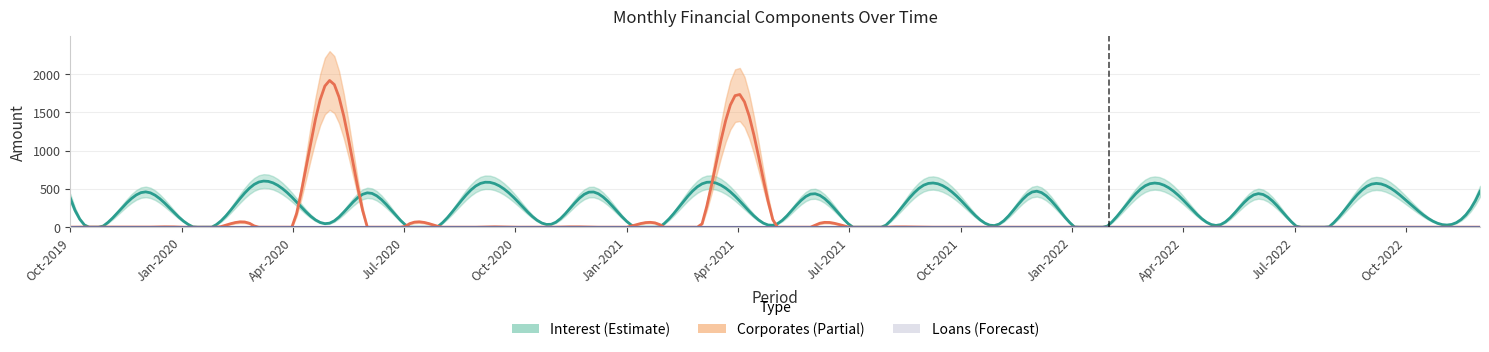

Reading left to right, transcribe all the data shown in this chart.

Corporates: Oct-2019=0.0	Nov-2019=0.0	Dec-2019=0.0	Jan-2020=0.0	Feb-2020=0.0	Mar-2020=0.0	Apr-2020=0.0	May-2020=1917.9	Jun-2020=0.0	Jul-2020=0.0	Aug-2020=0.0	Sep-2020=0.0	Oct-2020=0.0	Nov-2020=0.0	Dec-2020=0.0	Jan-2021=0.0	Feb-2021=0.0	Mar-2021=0.0	Apr-2021=1742.5	May-2021=0.0	Jun-2021=0.0	Jul-2021=0.0	Aug-2021=0.0	Sep-2021=0.0	Oct-2021=0.0	Nov-2021=0.0	Dec-2021=0.0	Jan-2022=0.0	Feb-2022=0.0	Mar-2022=0.0	Apr-2022=0.0	May-2022=0.0	Jun-2022=0.0	Jul-2022=0.0	Aug-2022=0.0	Sep-2022=0.0	Oct-2022=0.0	Nov-2022=0.0	Dec-2022=0.0
Interest: Oct-2019=379.4	Nov-2019=56.0	Dec-2019=461.2	Jan-2020=99.5	Feb-2020=56.0	Mar-2020=571.9	Apr-2020=380.1	May-2020=54.2	Jun-2020=448.8	Jul-2020=43.5	Aug-2020=43.5	Sep-2020=559.4	Oct-2020=365.9	Nov-2020=43.5	Dec-2020=460.2	Jan-2021=75.7	Feb-2021=43.5	Mar-2021=559.4	Apr-2021=365.9	May-2021=32.2	Jun-2021=437.4	Jul-2021=32.2	Aug-2021=32.2	Sep-2021=548.1	Oct-2021=354.5	Nov-2021=32.2	Dec-2021=469.6	Jan-2022=32.2	Feb-2022=32.2	Mar-2022=548.1	Apr-2022=354.5	May-2022=32.2	Jun-2022=437.4	Jul-2022=32.2	Aug-2022=32.2	Sep-2022=548.1	Oct-2022=354.5	Nov-2022=32.2	Dec-2022=469.6
Loans: Oct-2019=0.0	Nov-2019=0.0	Dec-2019=0.0	Jan-2020=0.0	Feb-2020=0.0	Mar-2020=0.0	Apr-2020=0.0	May-2020=0.0	Jun-2020=0.0	Jul-2020=0.0	Aug-2020=0.0	Sep-2020=0.0	Oct-2020=0.0	Nov-2020=0.0	Dec-2020=0.0	Jan-2021=0.0	Feb-2021=0.0	Mar-2021=0.0	Apr-2021=0.0	May-2021=0.0	Jun-2021=0.0	Jul-2021=0.0	Aug-2021=0.0	Sep-2021=0.0	Oct-2021=0.0	Nov-2021=0.0	Dec-2021=0.0	Jan-2022=0.0	Feb-2022=0.0	Mar-2022=0.0	Apr-2022=0.0	May-2022=0.0	Jun-2022=0.0	Jul-2022=0.0	Aug-2022=0.0	Sep-2022=0.0	Oct-2022=0.0	Nov-2022=0.0	Dec-2022=0.0